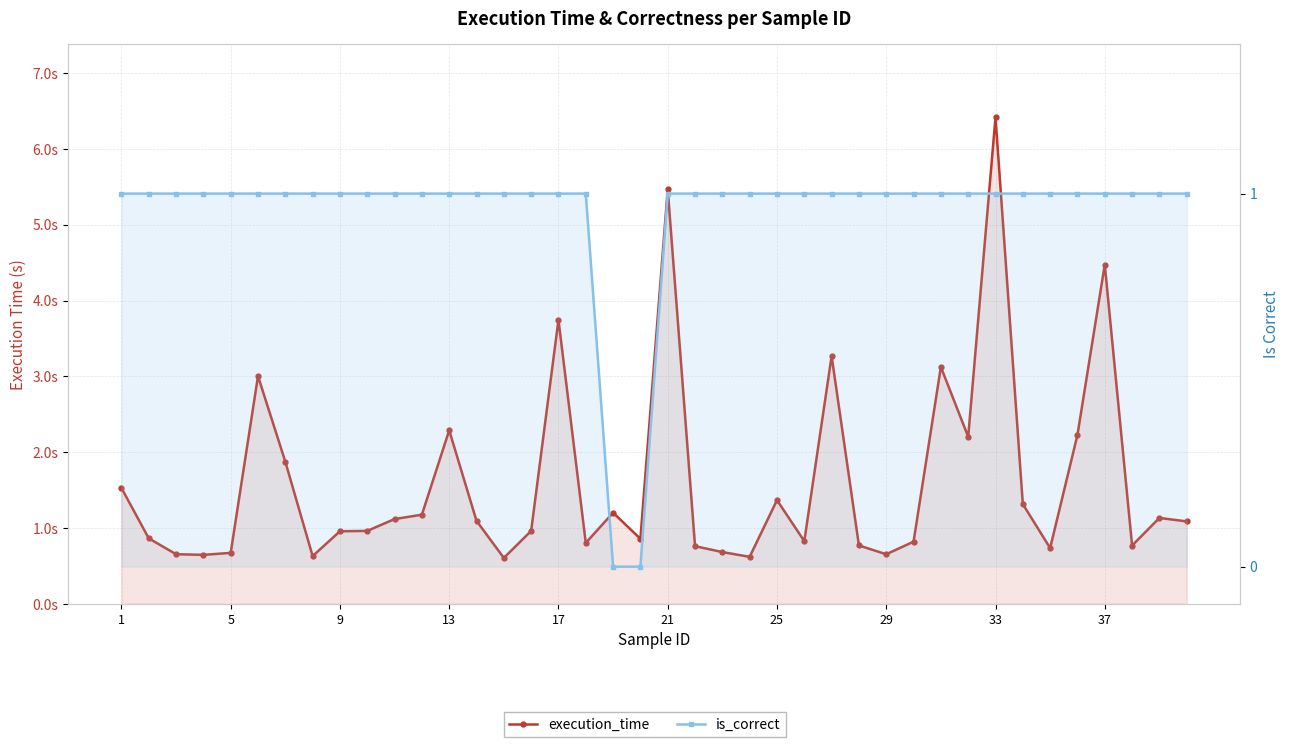

Is it true that is_correct equals 0.5 at 25?

False